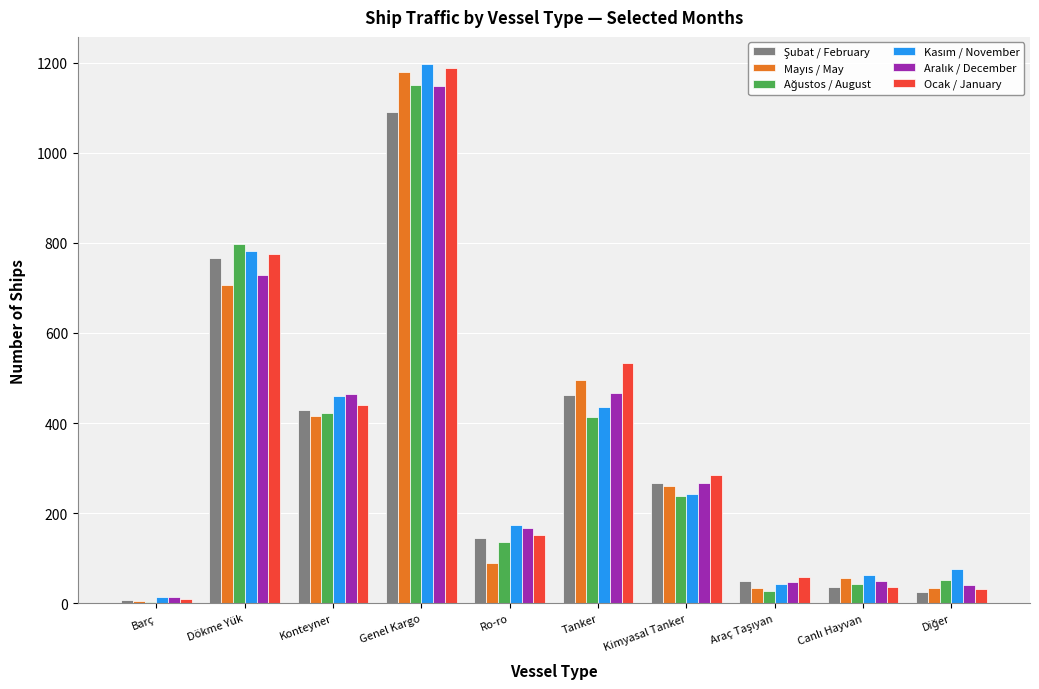

Is it true that Ocak / January equals 172 at Konteyner?

False